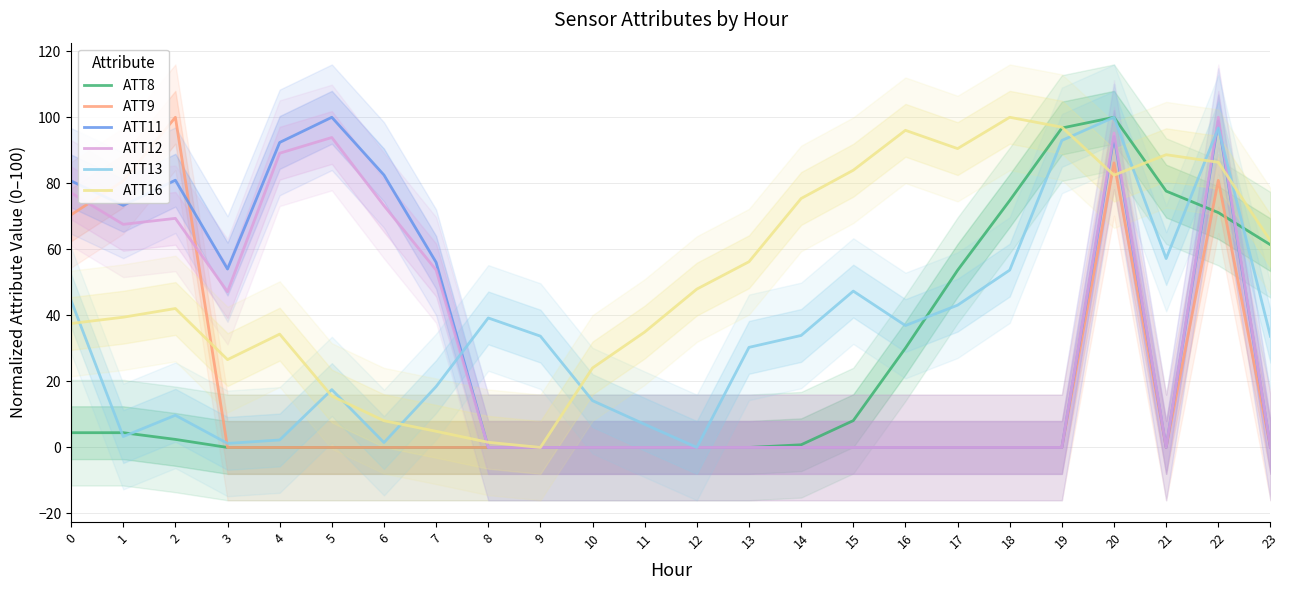

True or false: ATT11 and ATT9 intersect in this chart.

True